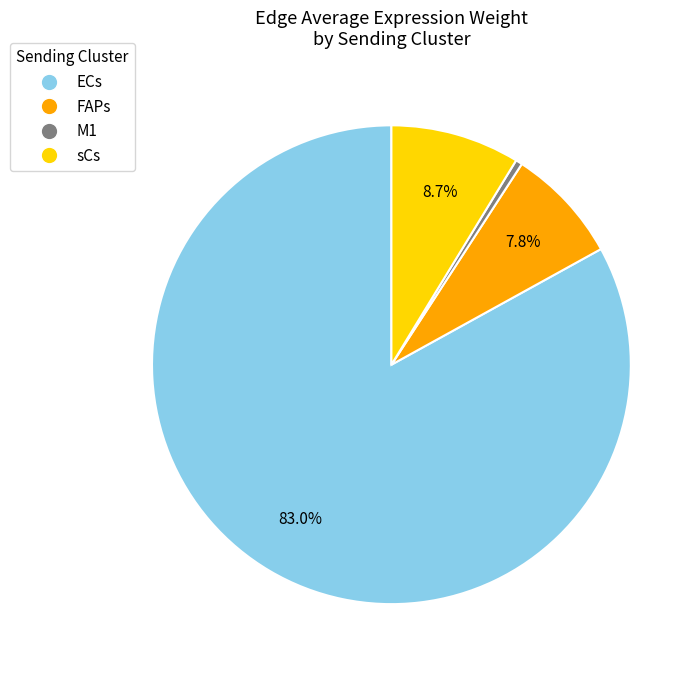

Does any single category account for the majority?

Yes